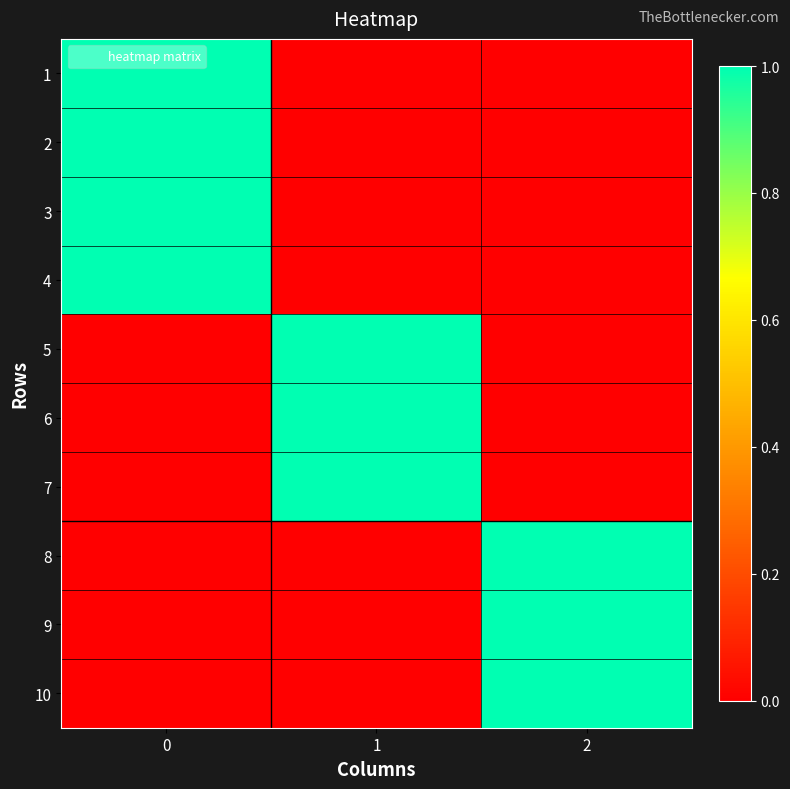

List the series in order of their peak value, lowest first.

1, 2, 3, 4, 5, 6, 7, 8, 9, 10